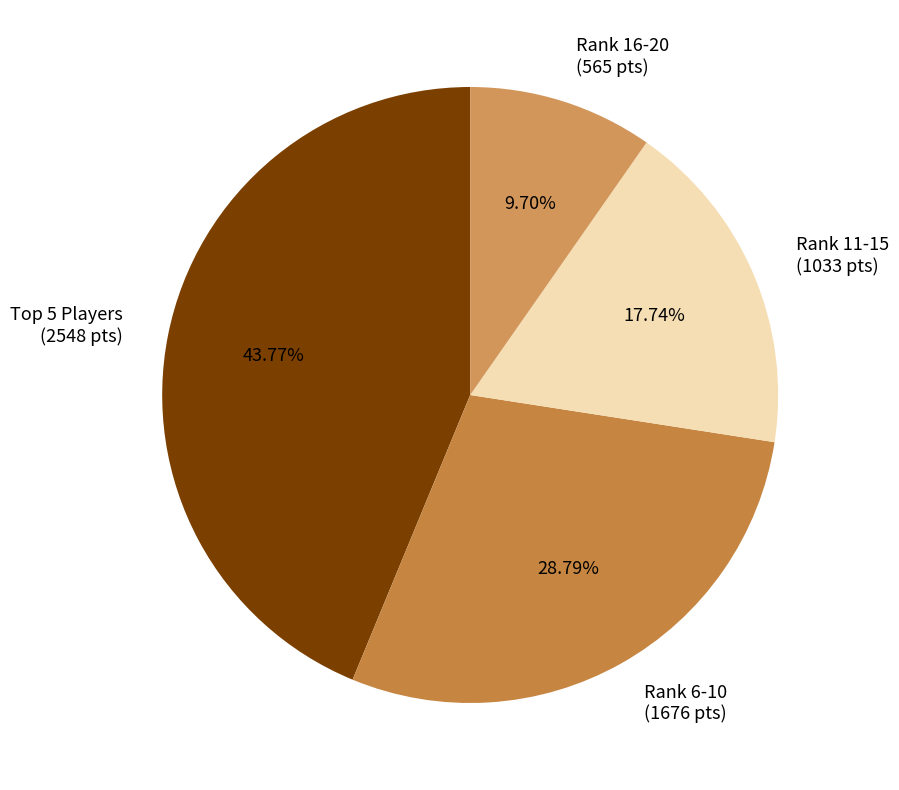

Combined, do Rank 6-10 (1676 pts) and Rank 11-15 (1033 pts) account for over 50%?

No